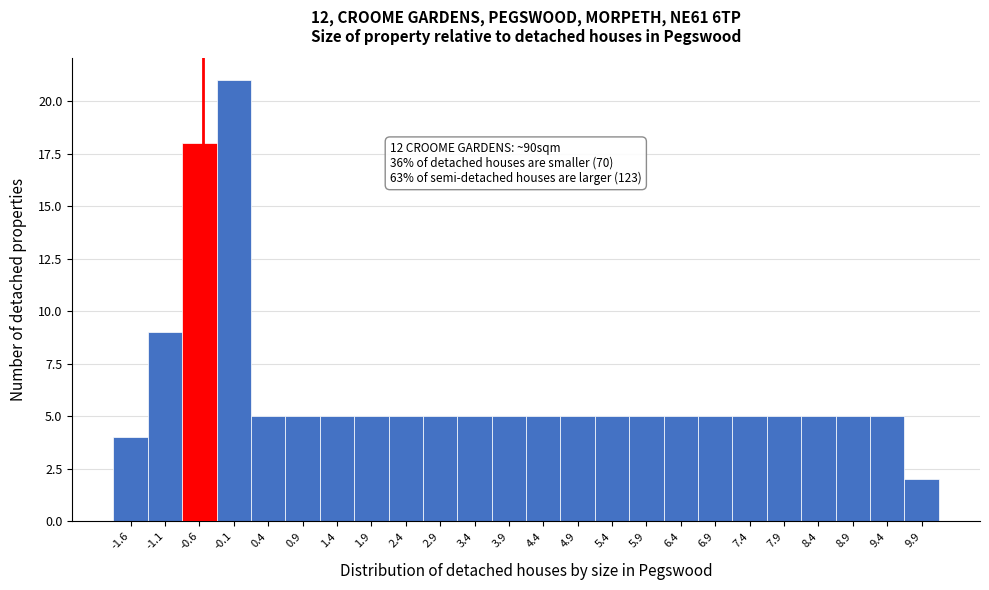

Reading right to left, list all the values displayed in this chart.

9.9=2	9.4=5	8.9=5	8.4=5	7.9=5	7.4=5	6.9=5	6.4=5	5.9=5	5.4=5	4.9=5	4.4=5	3.9=5	3.4=5	2.9=5	2.4=5	1.9=5	1.4=5	0.9=5	0.4=5	-0.1=21	-0.6=18	-1.1=9	-1.6=4